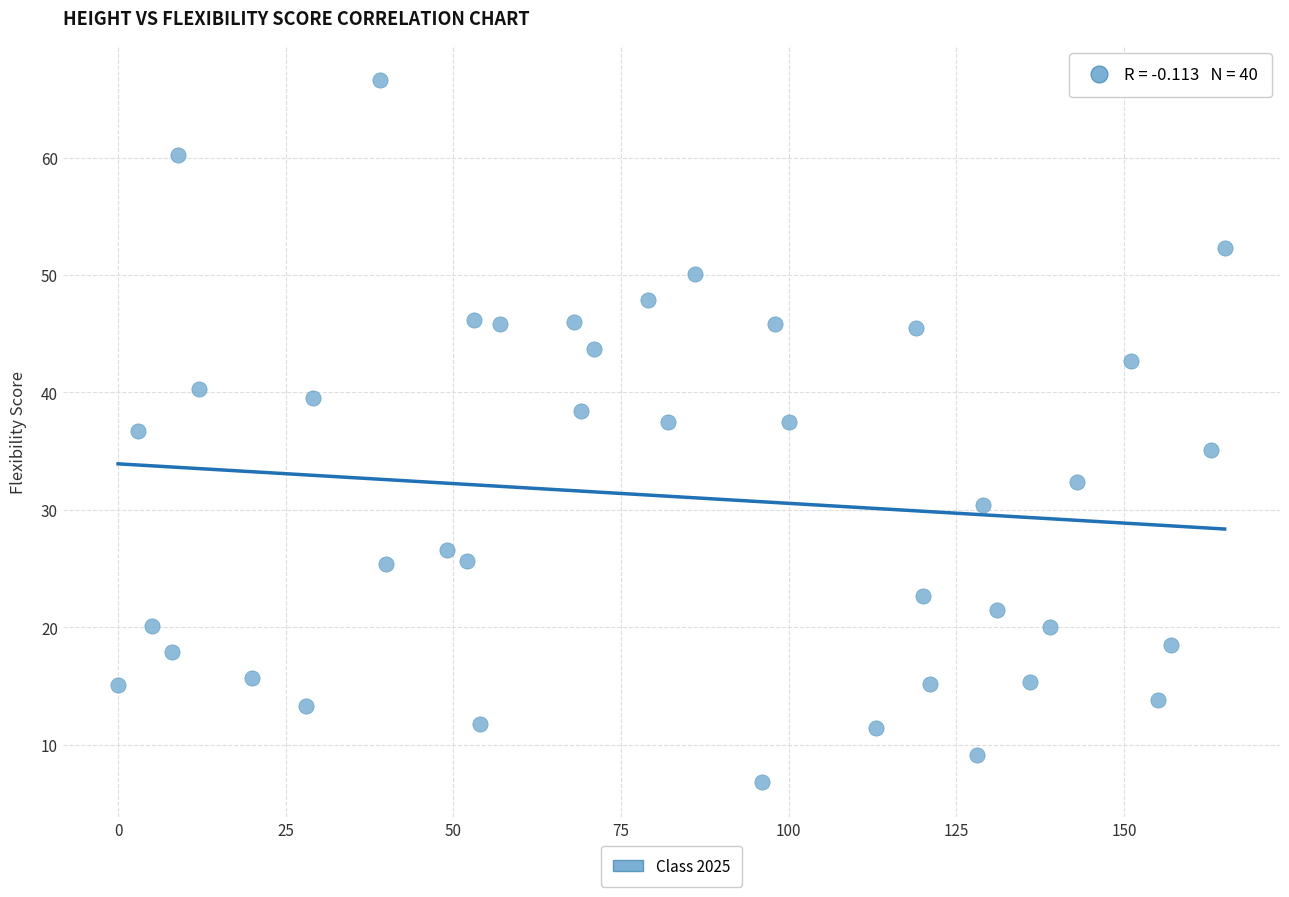

What is the range of Y values (max minus min)?

59.8